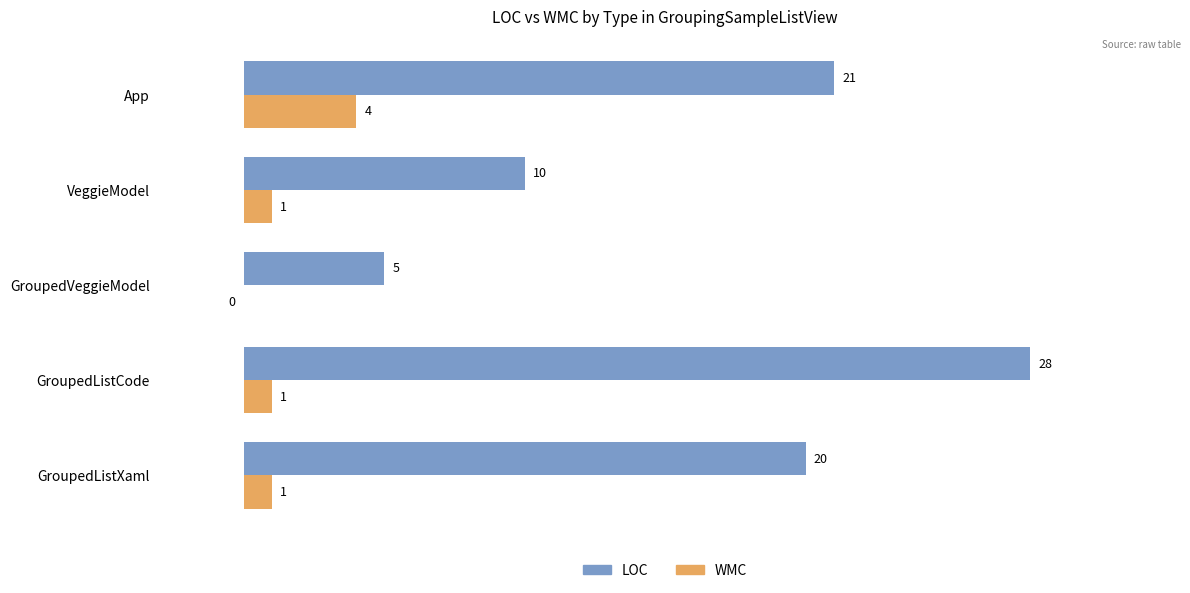

What is the sum of all LOC values?

84